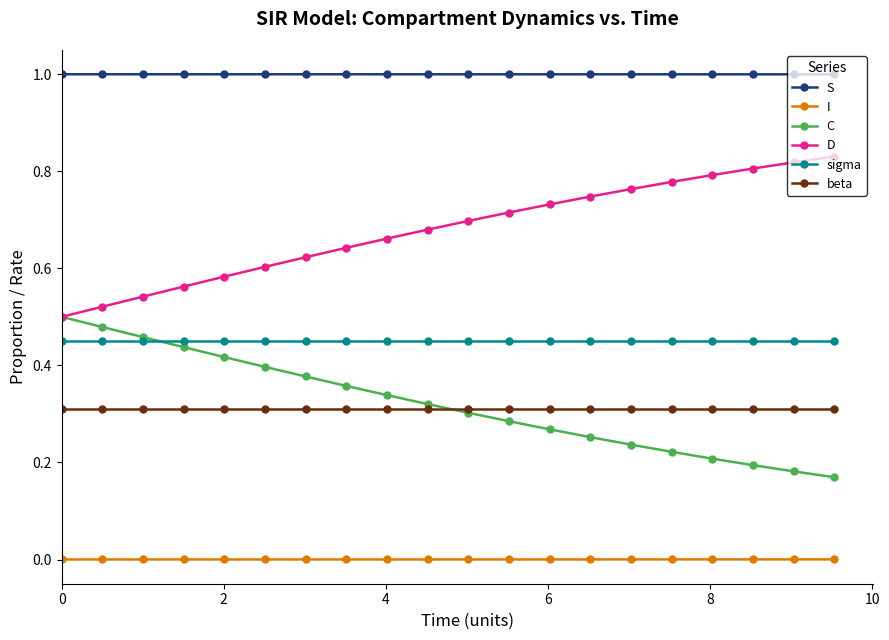

How many categories are shown in the chart?

20